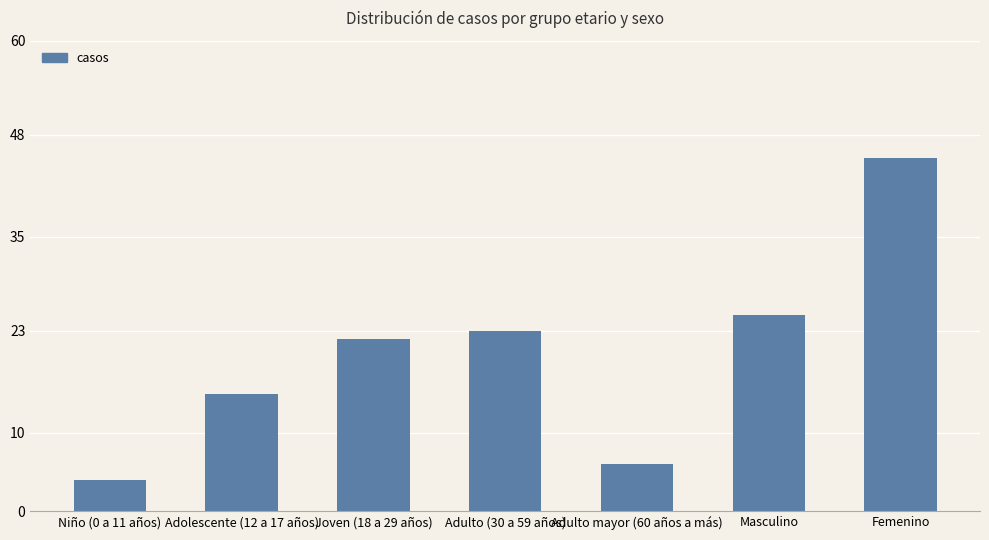

How many bars are there in total?

7